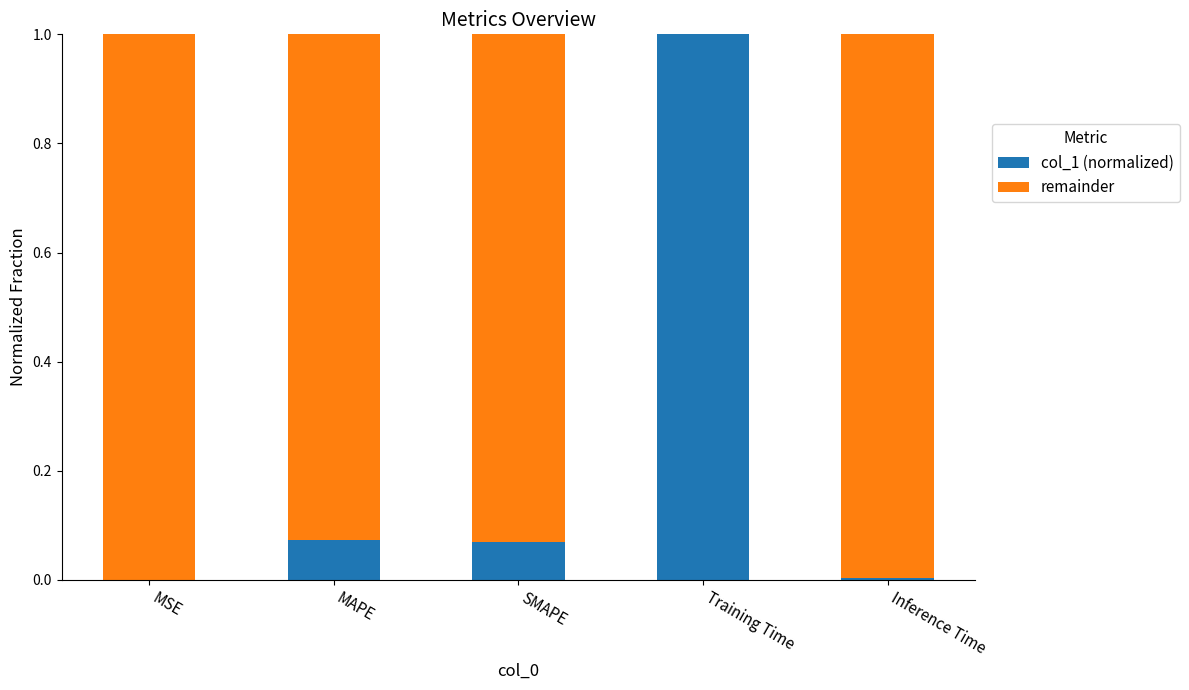

What is the total value across all series at MAPE?

1.0